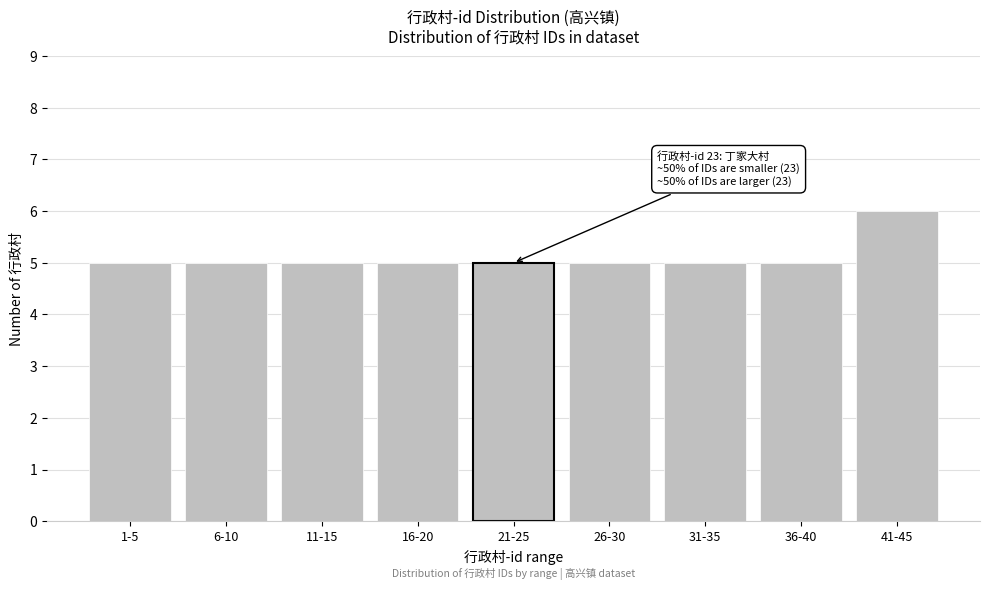

Reading right to left, transcribe all the data shown in this chart.

41-45=6	36-40=5	31-35=5	26-30=5	21-25=5	16-20=5	11-15=5	6-10=5	1-5=5